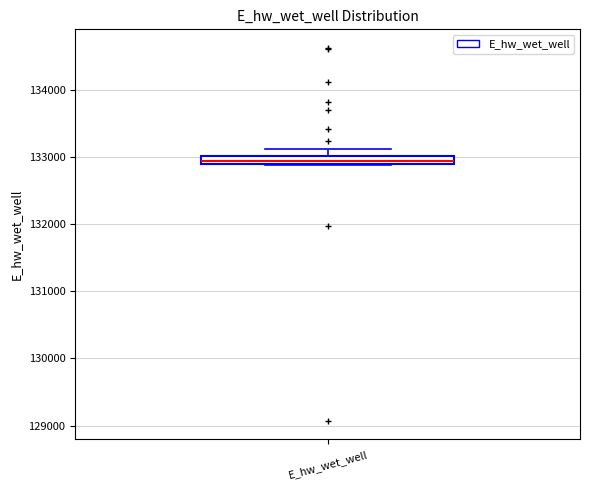

Where does the upper whisker of the box for E_hw_wet_well end on the y-axis? The values are not printed on the chart, so give them approximately, as read against the axis.

133100